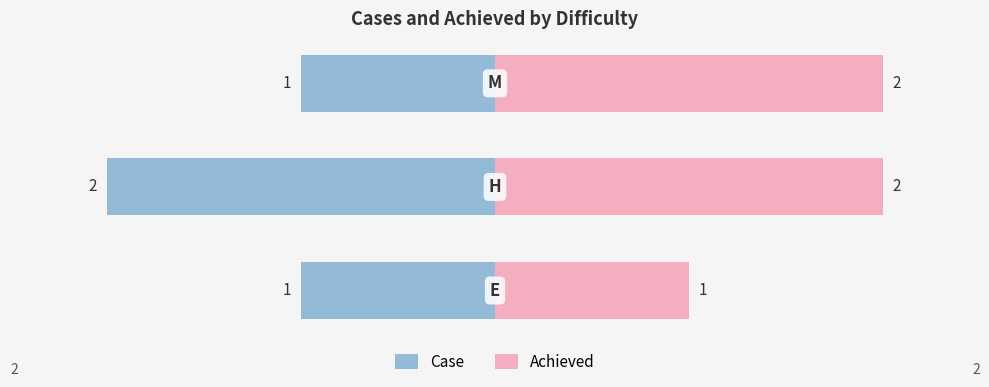

Read the Achieved value at 1.

2